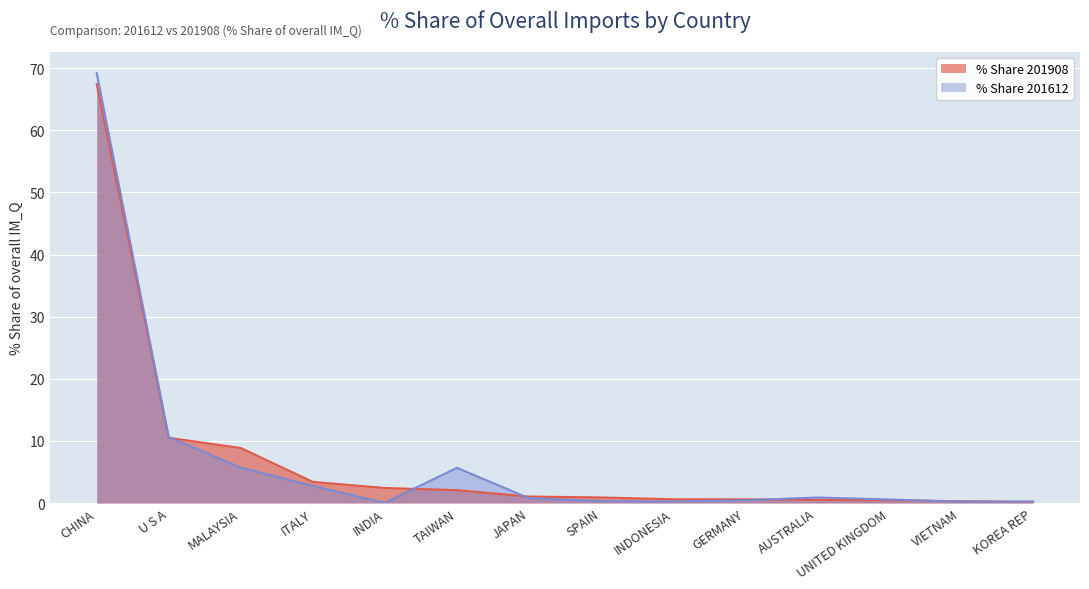

What value does the % Share 201612 series have at MALAYSIA?

5.7